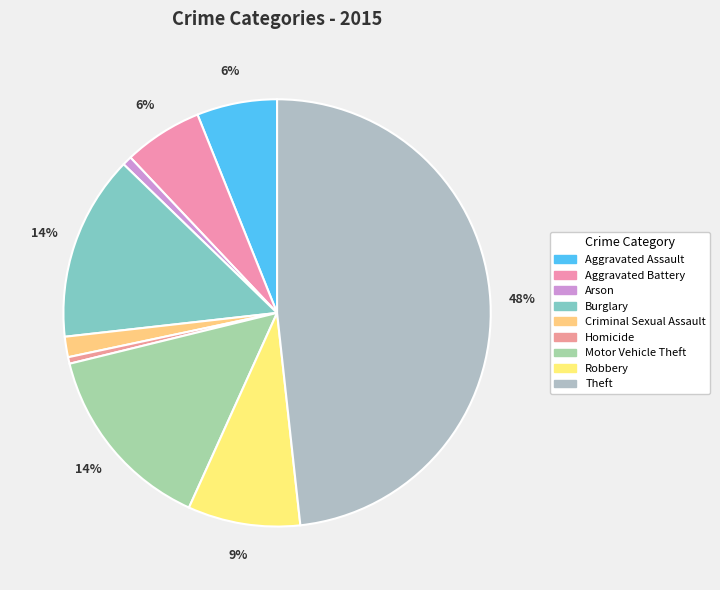

To the nearest percent, what is the combined percentage of Aggravated Battery and Theft?

54%